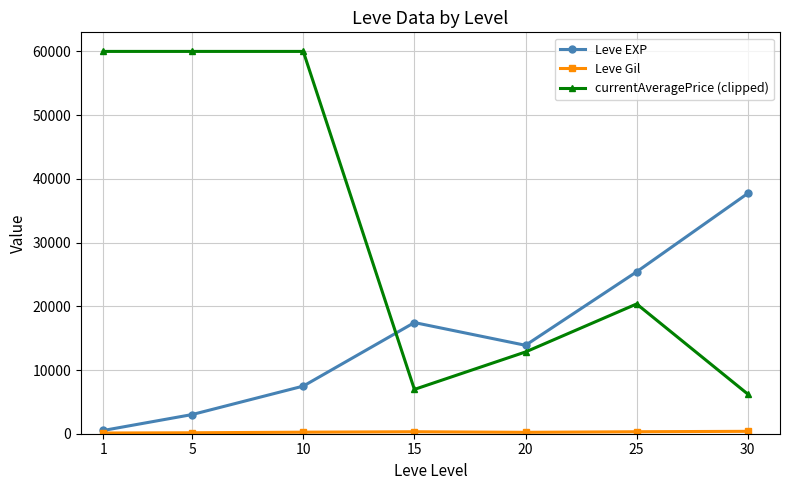

How many data points does each series have?

7